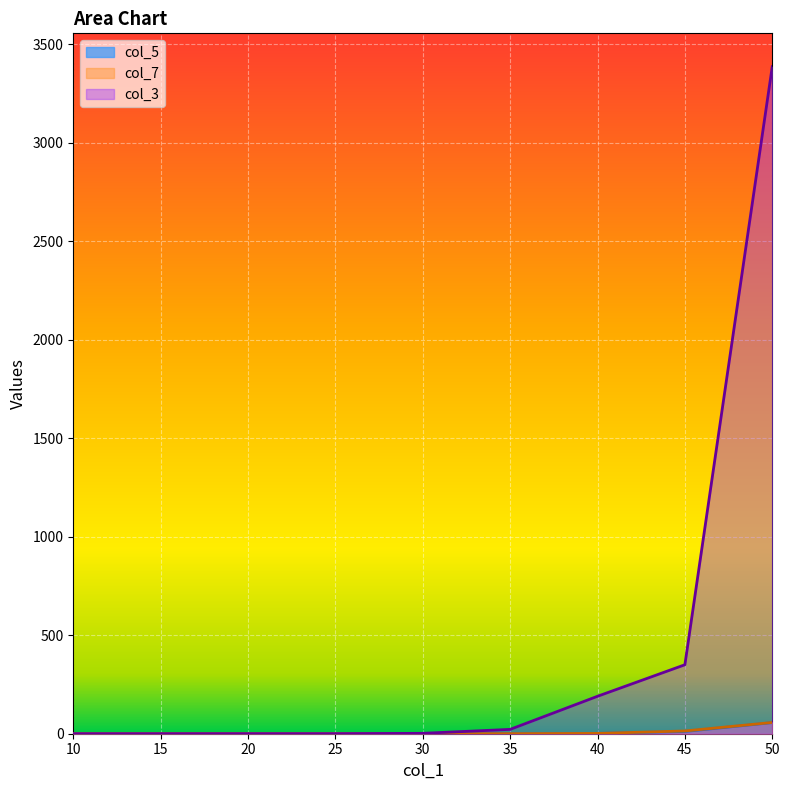

What is the total value across all series at 20?

0.2